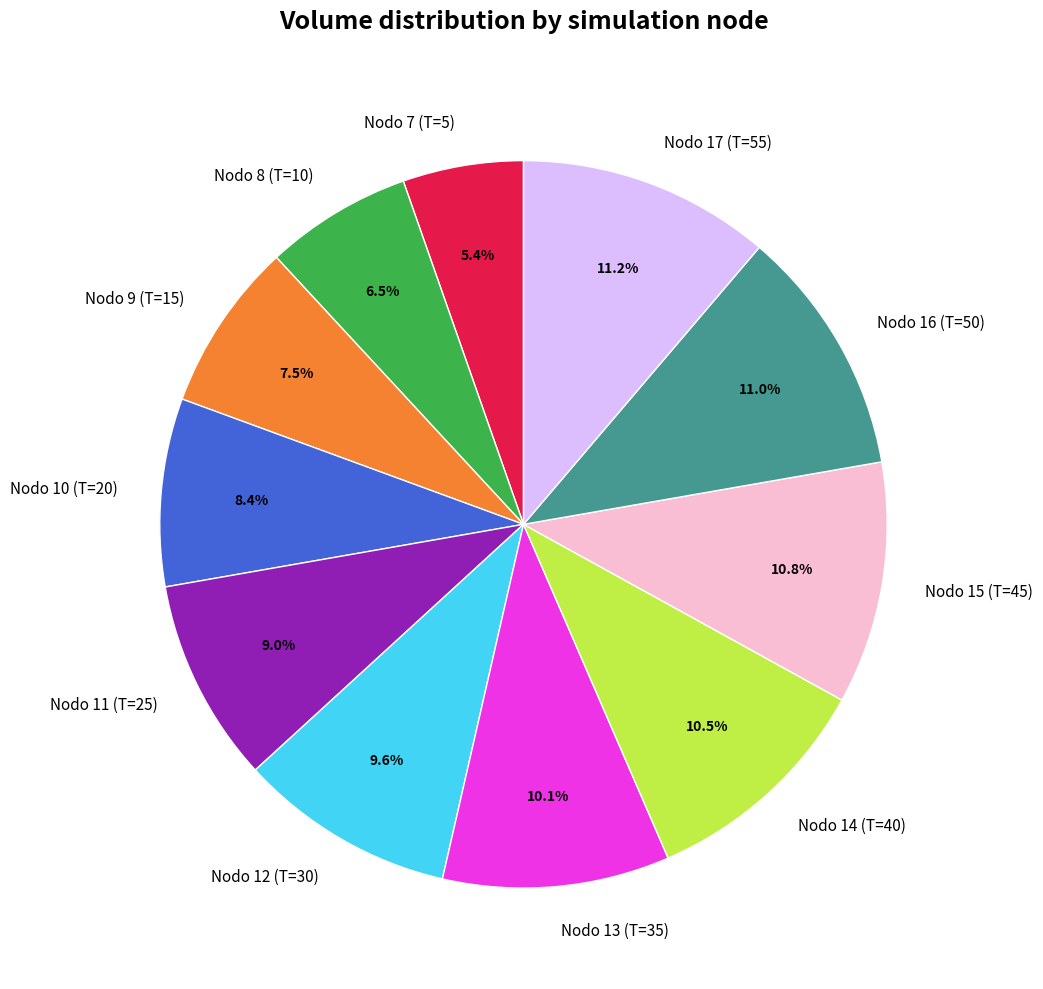

To the nearest percent, what is the combined percentage of Nodo 17 (T=55) and Nodo 11 (T=25)?

20%